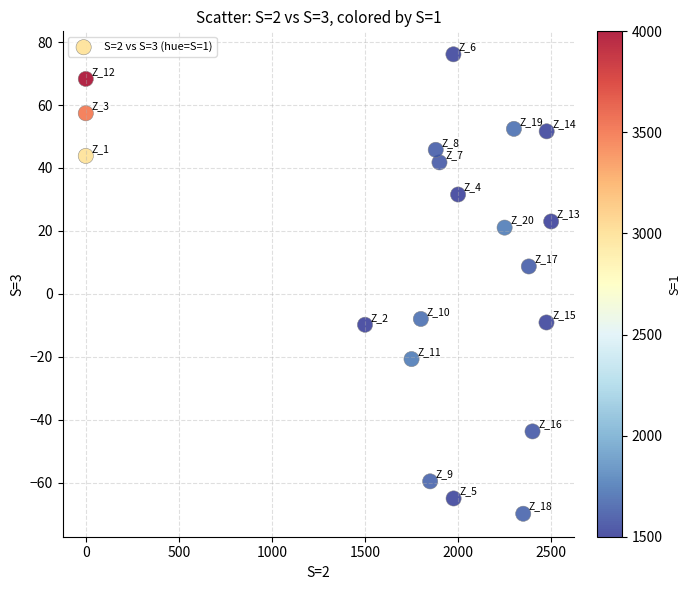

What Y value in the scatter plot is closest to 3?

8.7